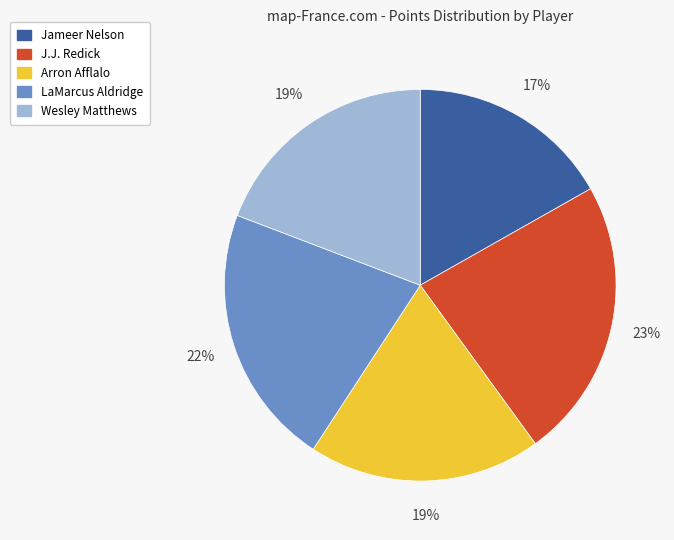

Is there any slice that represents more than half of the pie?

No